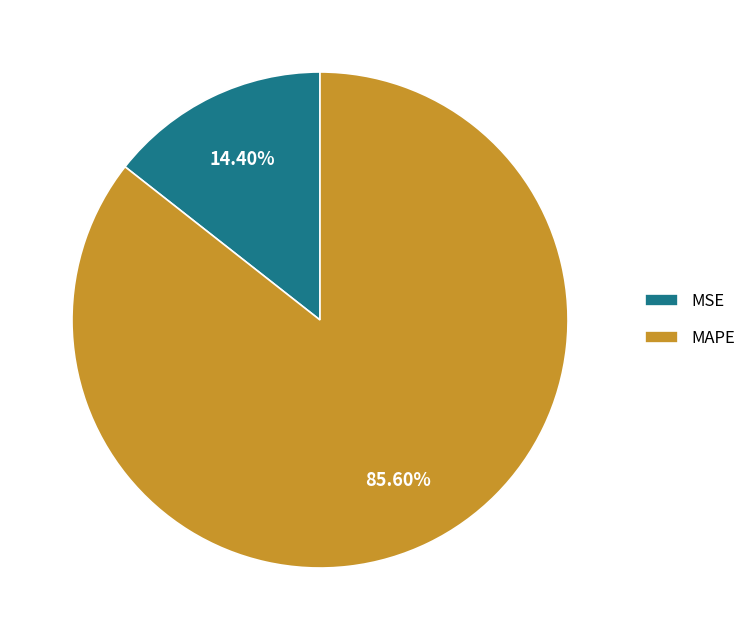

True or false: MSE accounts for 3% of the total.

False